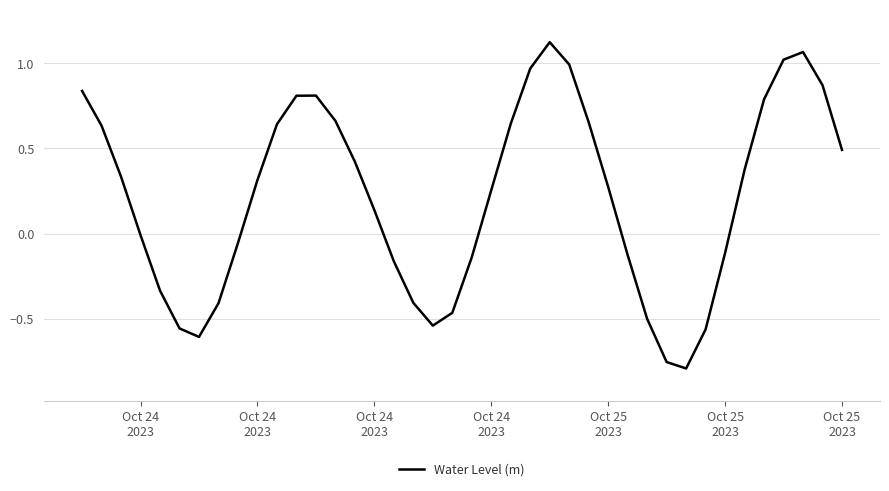

What is the difference between the maximum and minimum values?

1.9